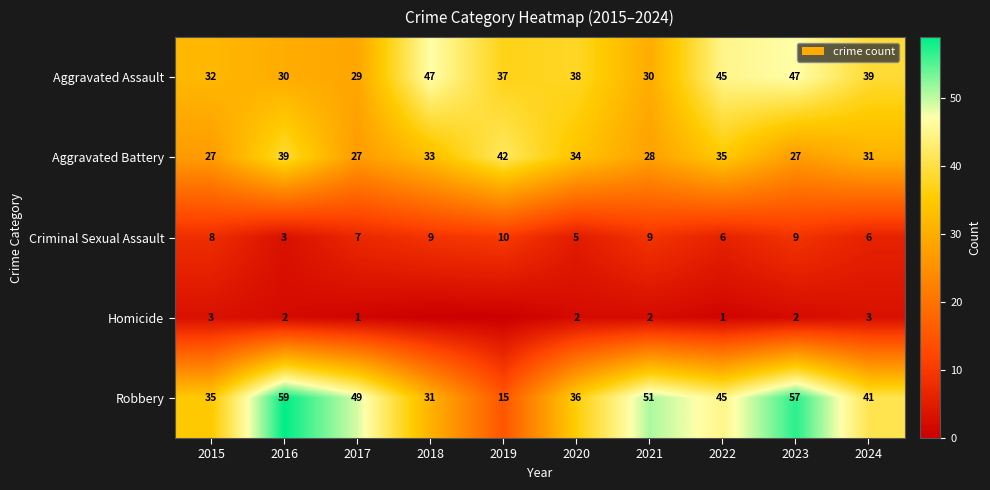

Count the Criminal Sexual Assault values in the range 6 to 9.

7